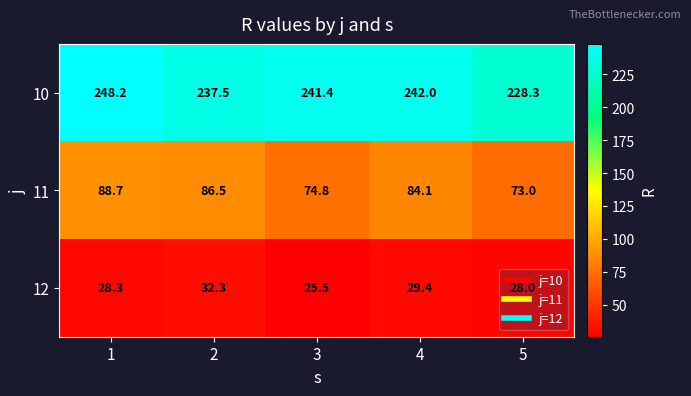

Which series changed the most between 1 and 5?

10